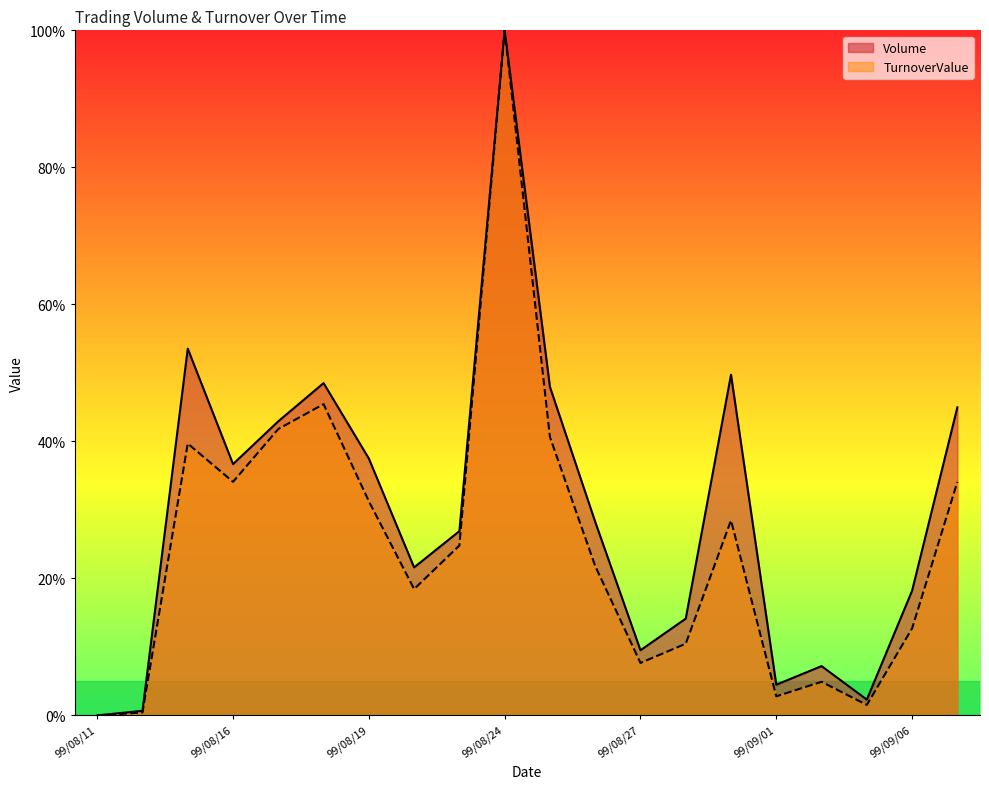

Which has a higher value, 99/08/12 or 99/08/31?

99/08/31